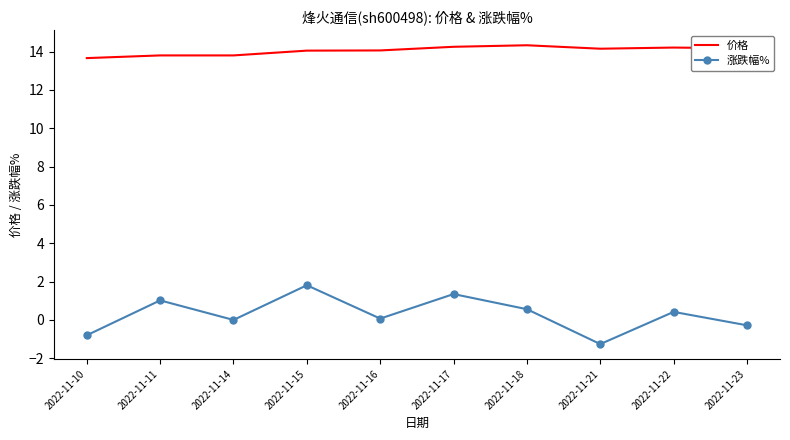

Which category has the lowest value in the 价格 series?

2022-11-10